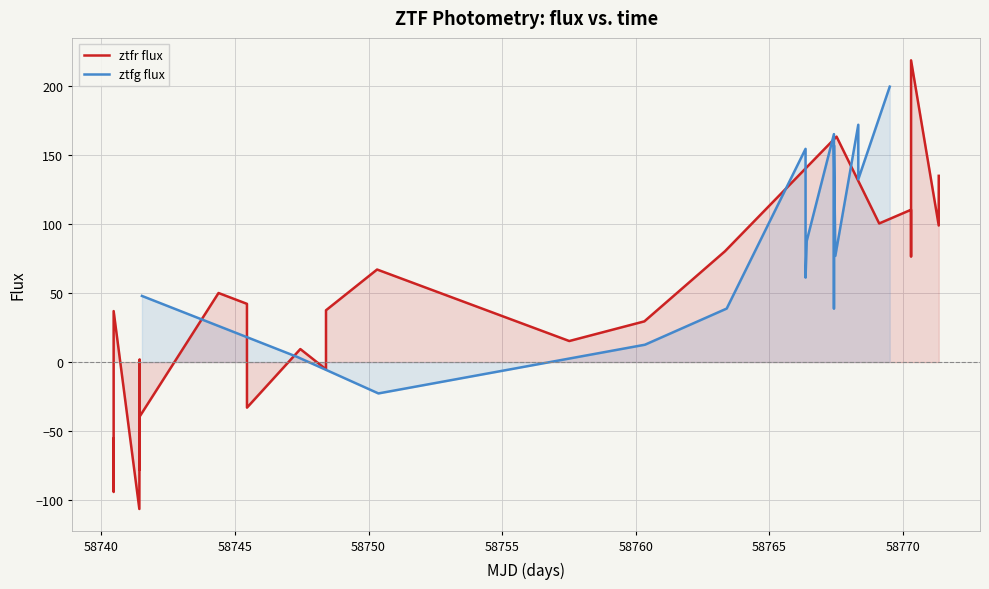

What is the maximum value for ztfr flux?

218.5